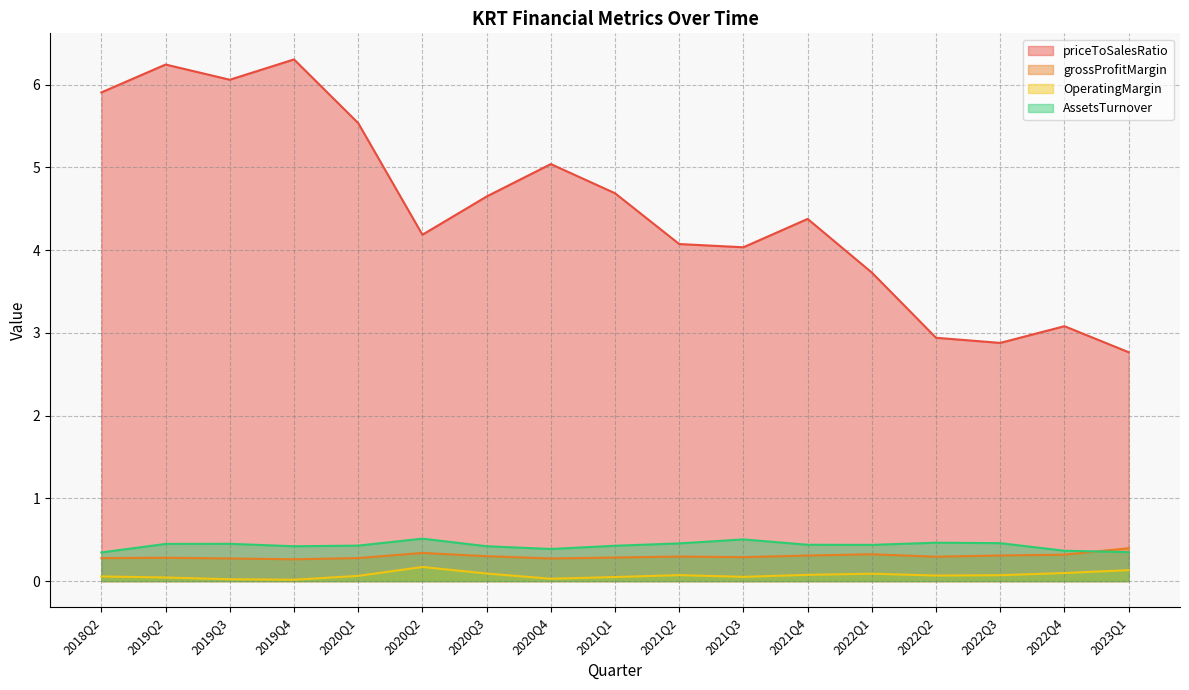

Is it true that OperatingMargin equals 0.1 at 2018Q2?

True